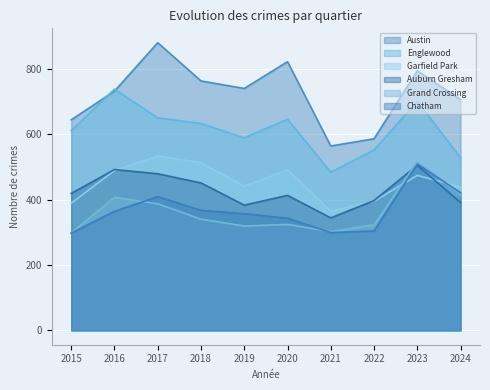

Reading left to right, transcribe all the data shown in this chart.

Austin: 2015=644	2016=732	2017=880	2018=763	2019=740	2020=822	2021=564	2022=586	2023=794	2024=706
Englewood: 2015=611	2016=738	2017=650	2018=633	2019=589	2020=646	2021=484	2022=552	2023=701	2024=528
Garfield Park: 2015=389	2016=489	2017=533	2018=513	2019=441	2020=491	2021=365	2022=395	2023=474	2024=439
Auburn Gresham: 2015=419	2016=492	2017=479	2018=451	2019=383	2020=413	2021=344	2022=397	2023=505	2024=391
Grand Crossing: 2015=298	2016=407	2017=387	2018=340	2019=319	2020=324	2021=302	2022=323	2023=516	2024=415
Chatham: 2015=297	2016=364	2017=409	2018=367	2019=357	2020=343	2021=299	2022=304	2023=509	2024=421